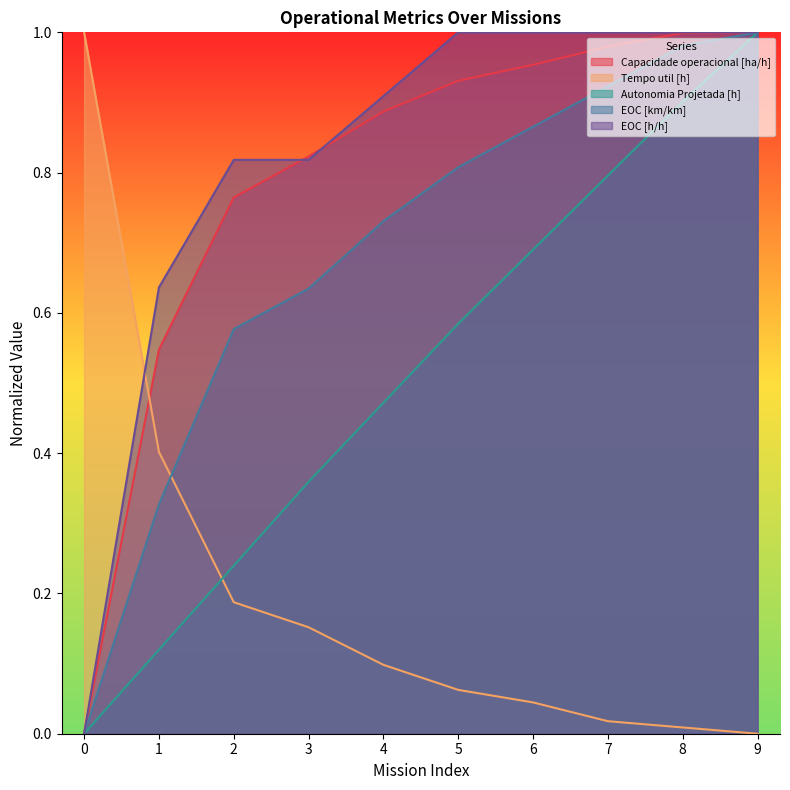

True or false: Tempo util [h] and EOC [h/h] cross at least once.

True